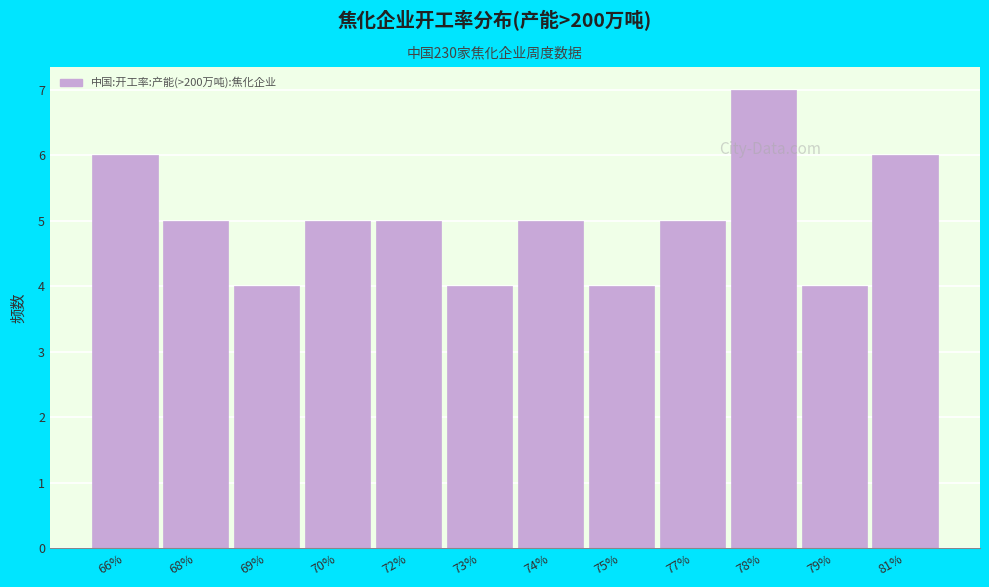

Reading left to right, what are all the values shown in this chart?

6	5	4	5	5	4	5	4	5	7	4	6